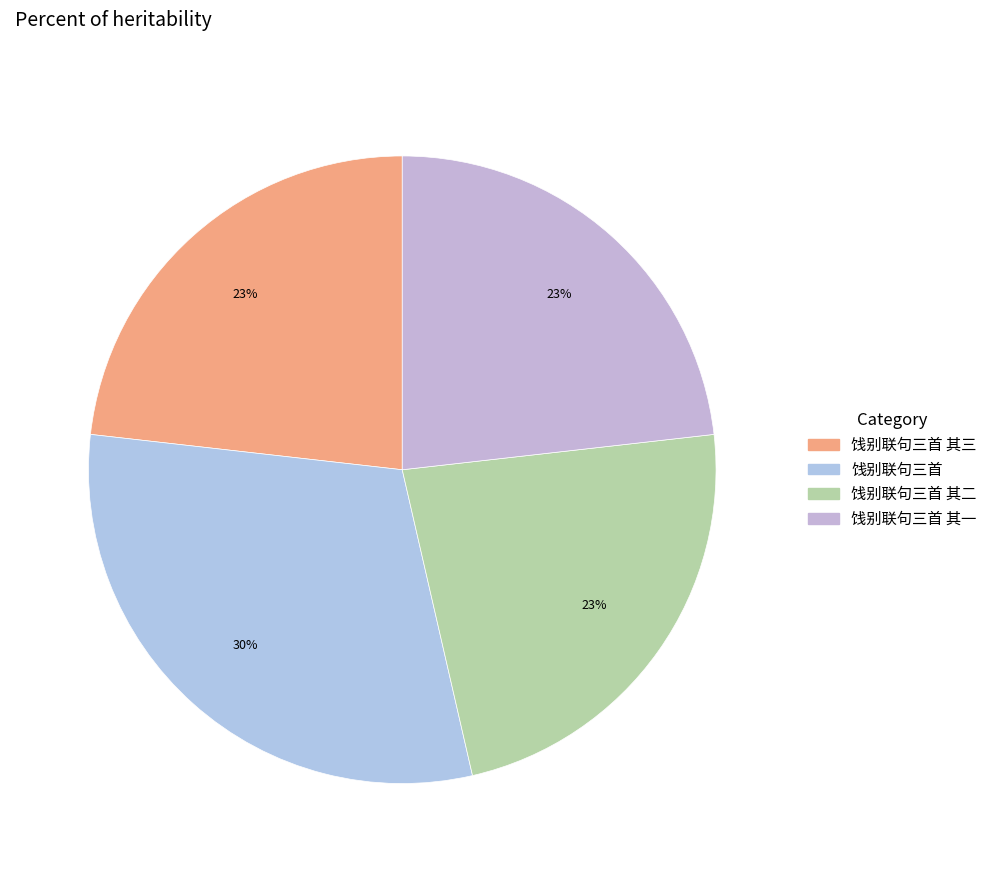

How many slices are in this pie chart?

4